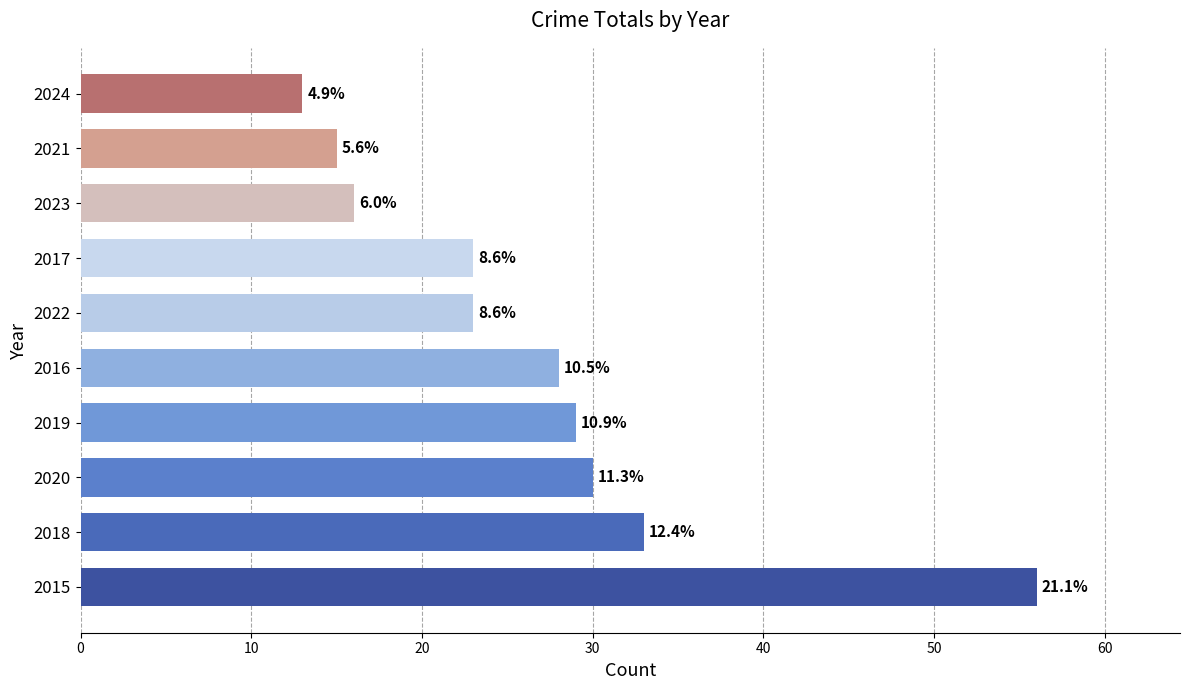

How many bars are there in total?

10